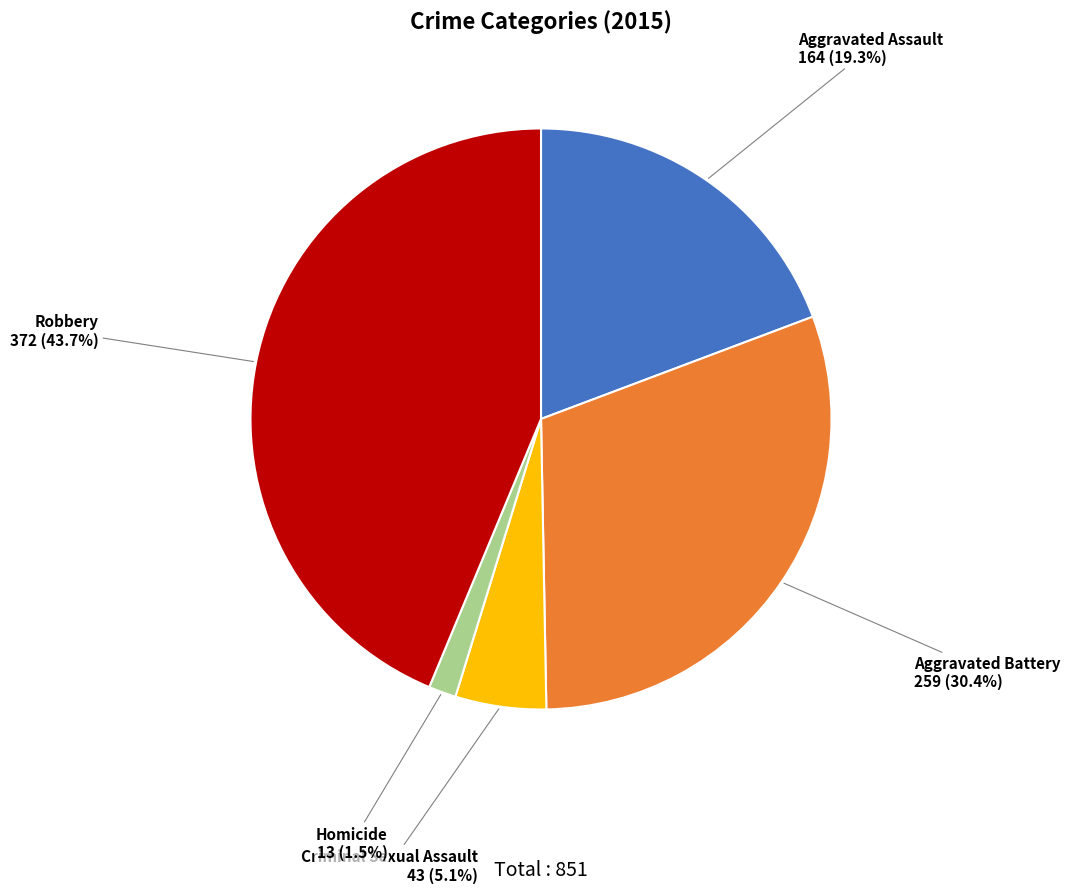

Is there a majority slice in this chart?

No